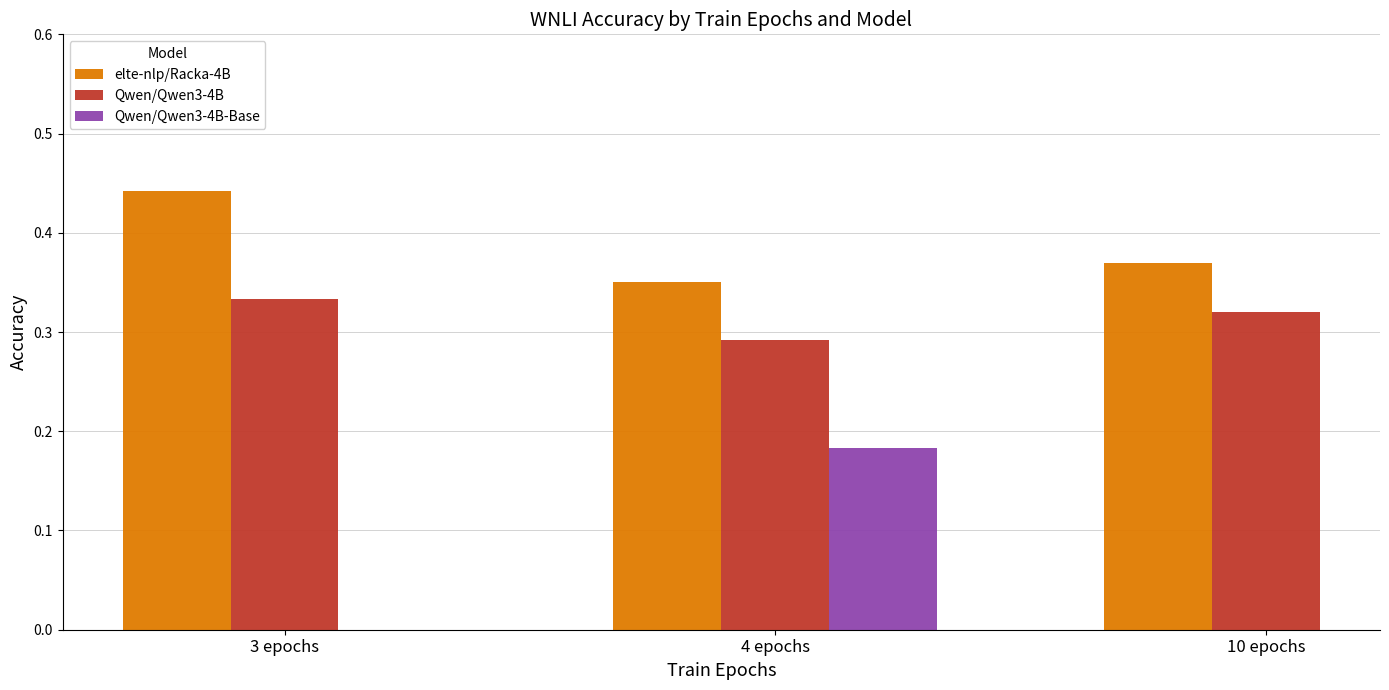

How many values in the Qwen/Qwen3-4B-Base series exceed 0?

1